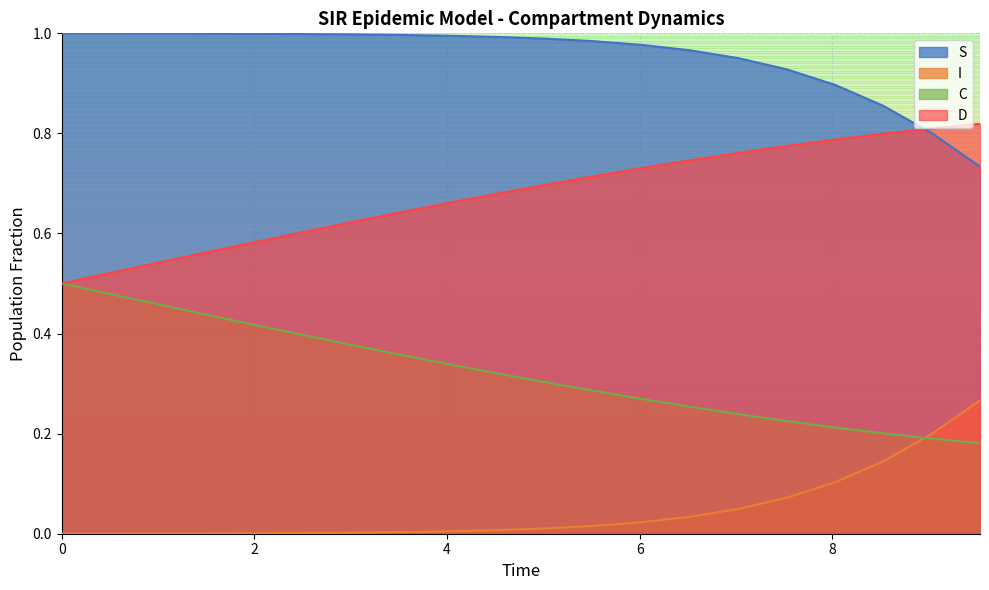

Rank the series at 0 from lowest to highest value.

S, C, D, I